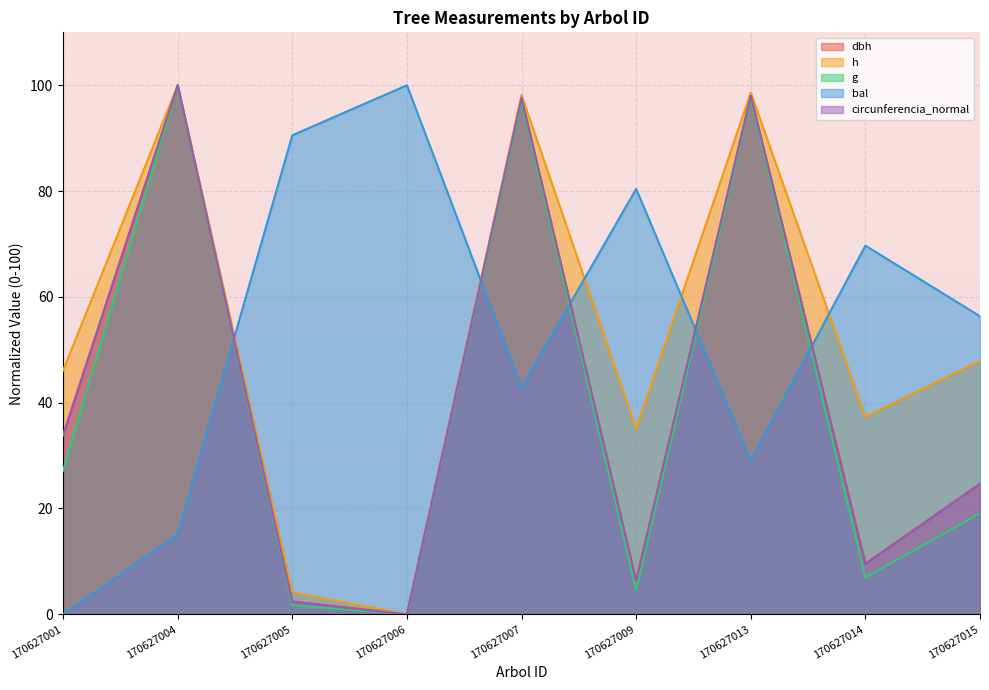

Reading left to right, transcribe all the data shown in this chart.

dbh: 170627001=33.9	170627004=100.0	170627005=2.4	170627006=0.0	170627007=97.6	170627009=6.4	170627013=98.0	170627014=9.6	170627015=24.7
h: 170627001=46.1	170627004=100.0	170627005=4.1	170627006=0.0	170627007=98.2	170627009=35.0	170627013=98.6	170627014=37.3	170627015=47.9
g: 170627001=27.1	170627004=100.0	170627005=1.7	170627006=0.0	170627007=96.9	170627009=4.5	170627013=97.4	170627014=6.9	170627015=19.1
bal: 170627001=0.0	170627004=15.1	170627005=90.5	170627006=100.0	170627007=42.8	170627009=80.4	170627013=29.0	170627014=69.7	170627015=56.3
circunferencia_normal: 170627001=33.8	170627004=100.0	170627005=2.4	170627006=0.0	170627007=97.6	170627009=6.3	170627013=98.0	170627014=9.5	170627015=24.6